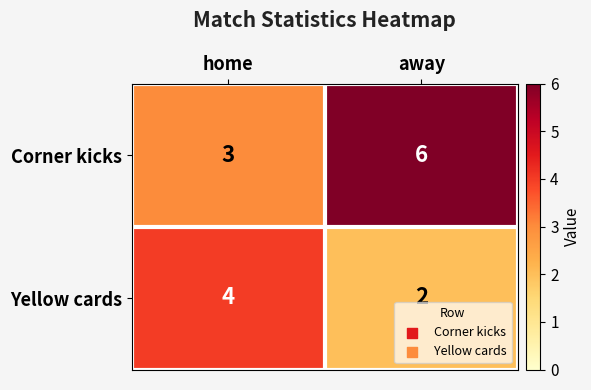

Between home and away, which series saw the biggest shift?

Corner kicks